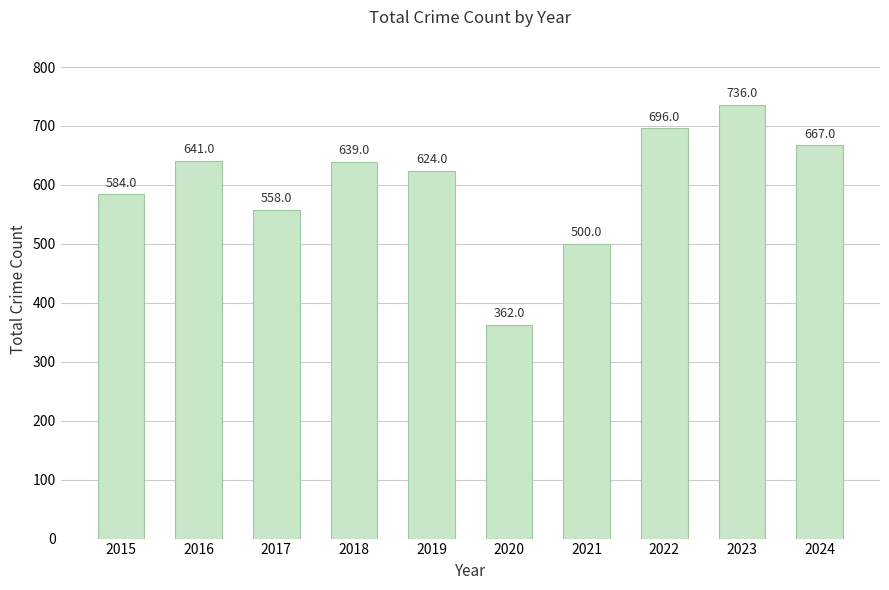

What is the ratio of the value at 2024 to the value at 2016?

1.0